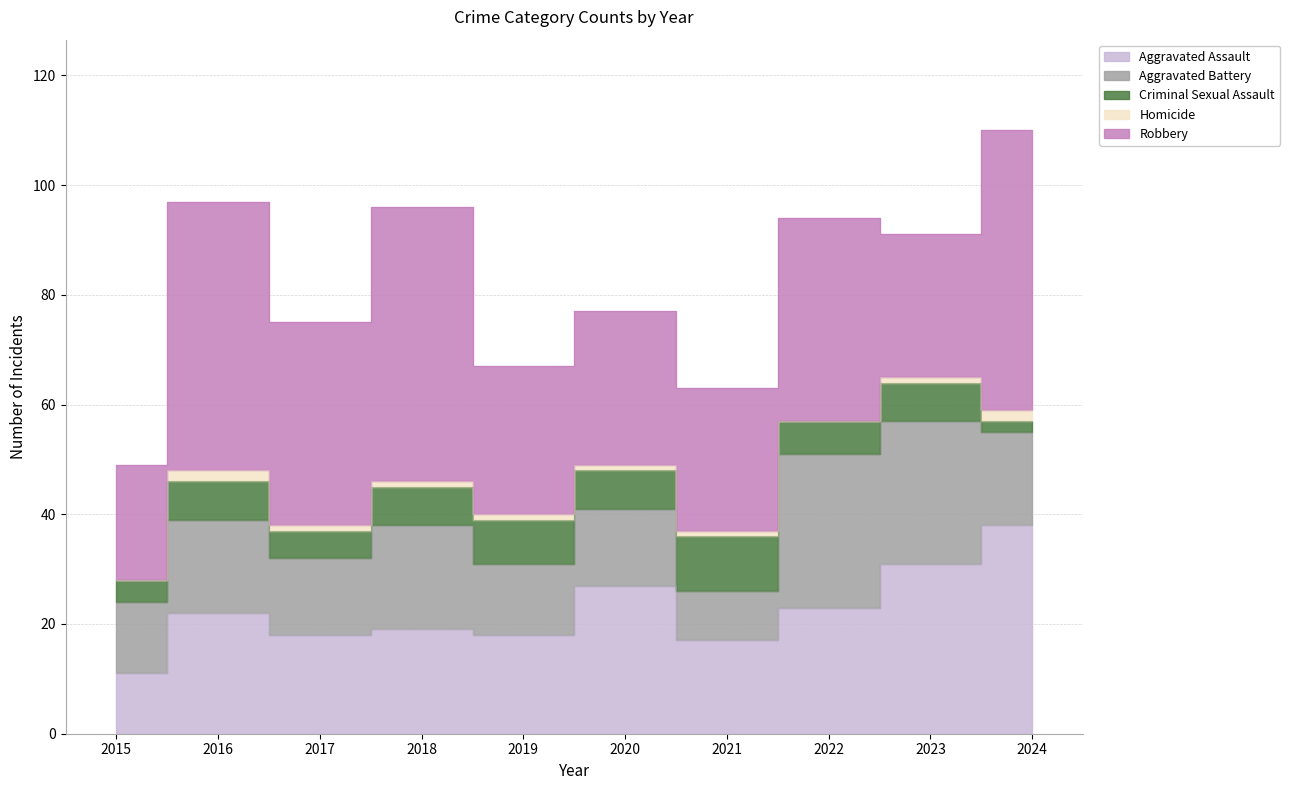

Which has a higher value, 2016 or 2017?

2016